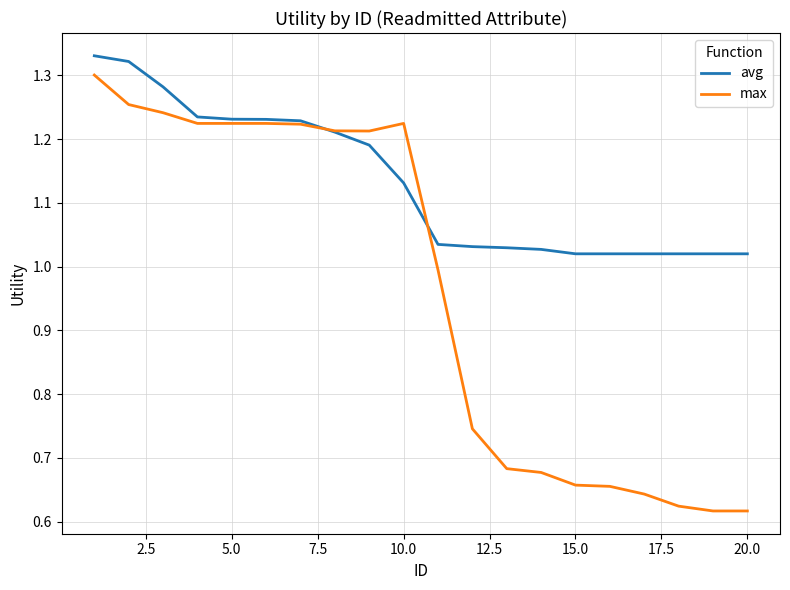

Which series has the largest range (max minus min)?

max